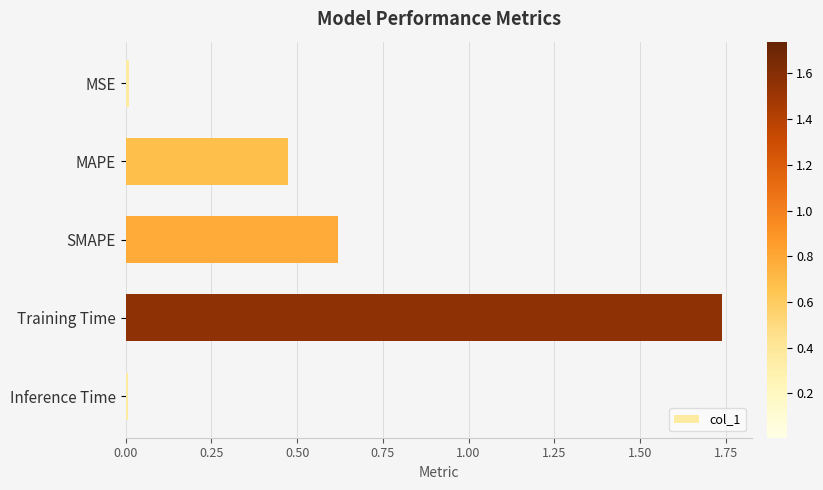

What is the sum of all values?

2.8